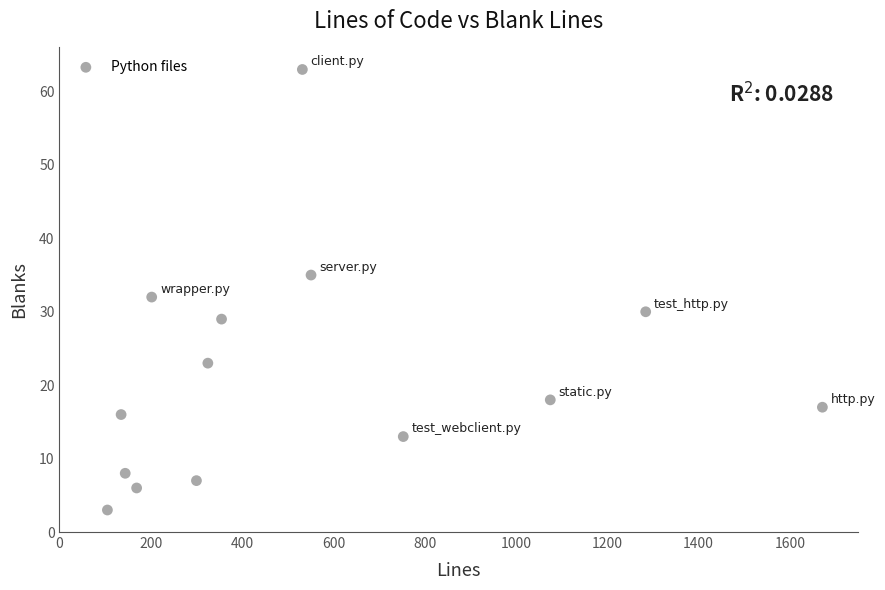

What Y value in the scatter plot is closest to 33?

32